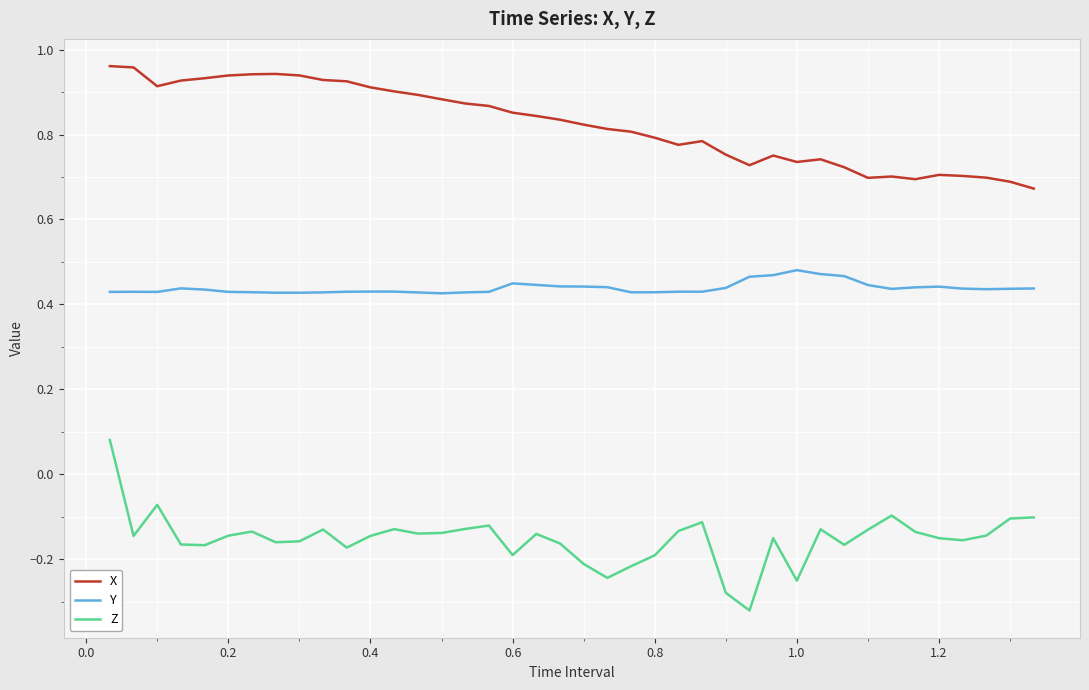

In Y, how many points are higher than both neighbors (excluding endpoints)?

7